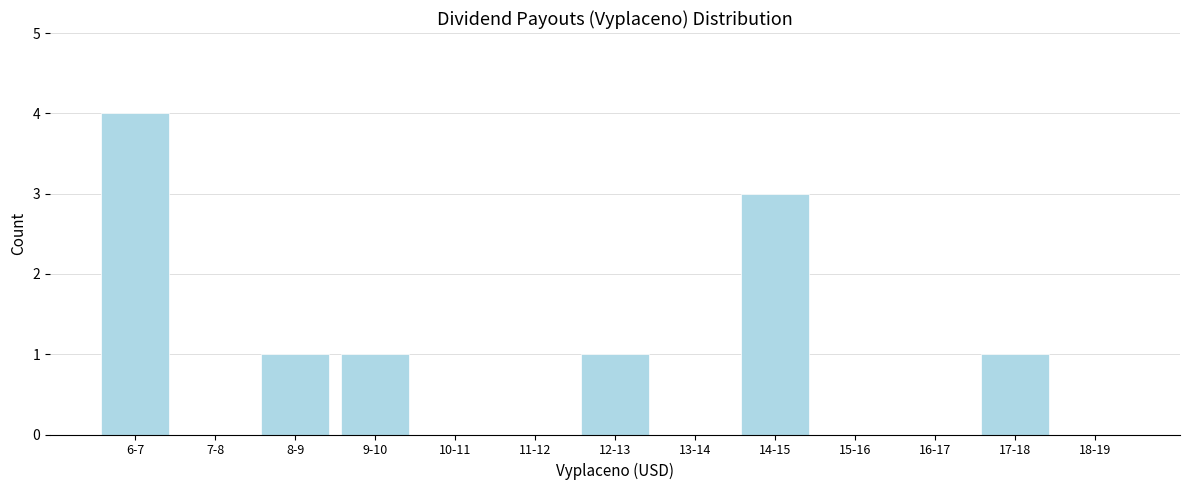

Reading left to right, extract all data points from this chart.

6-7=4	7-8=0	8-9=1	9-10=1	10-11=0	11-12=0	12-13=1	13-14=0	14-15=3	15-16=0	16-17=0	17-18=1	18-19=0